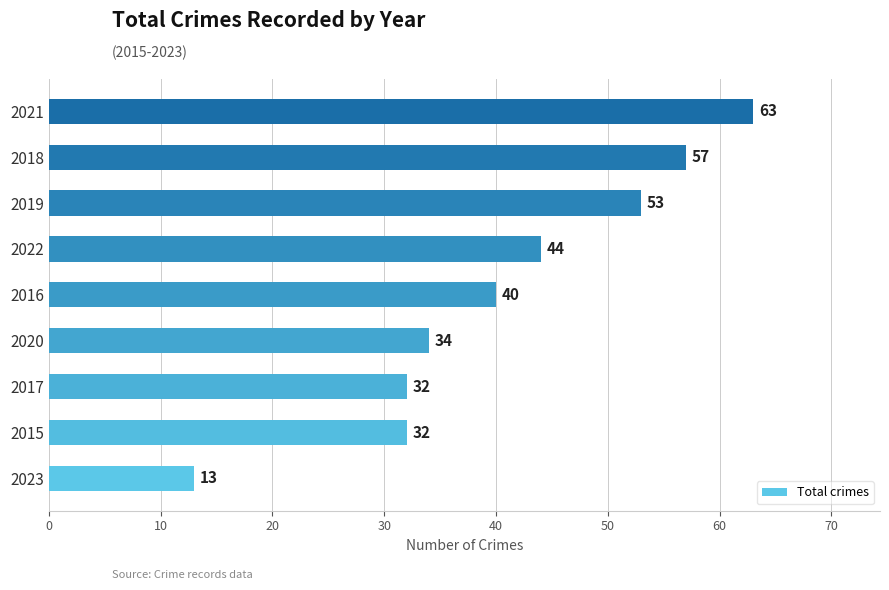

What is the average value?

41